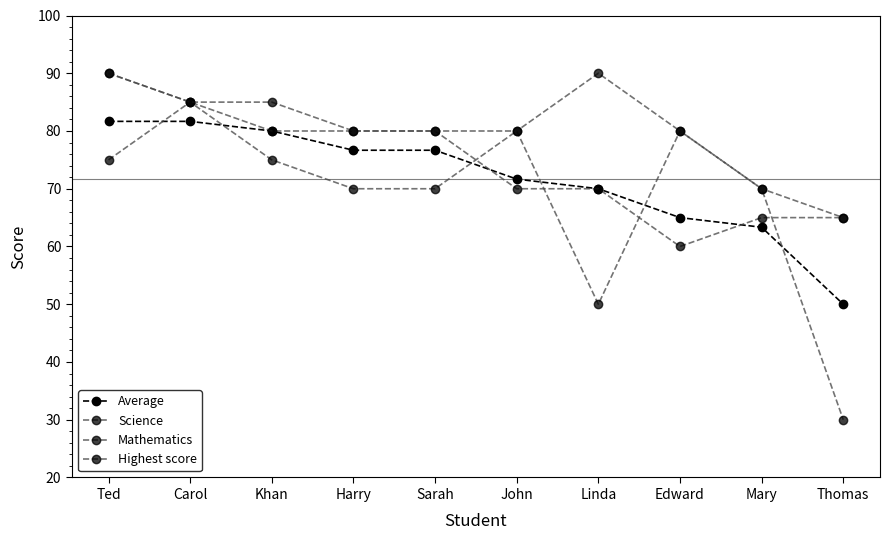

At how many categories does at least one series exceed 80?

4